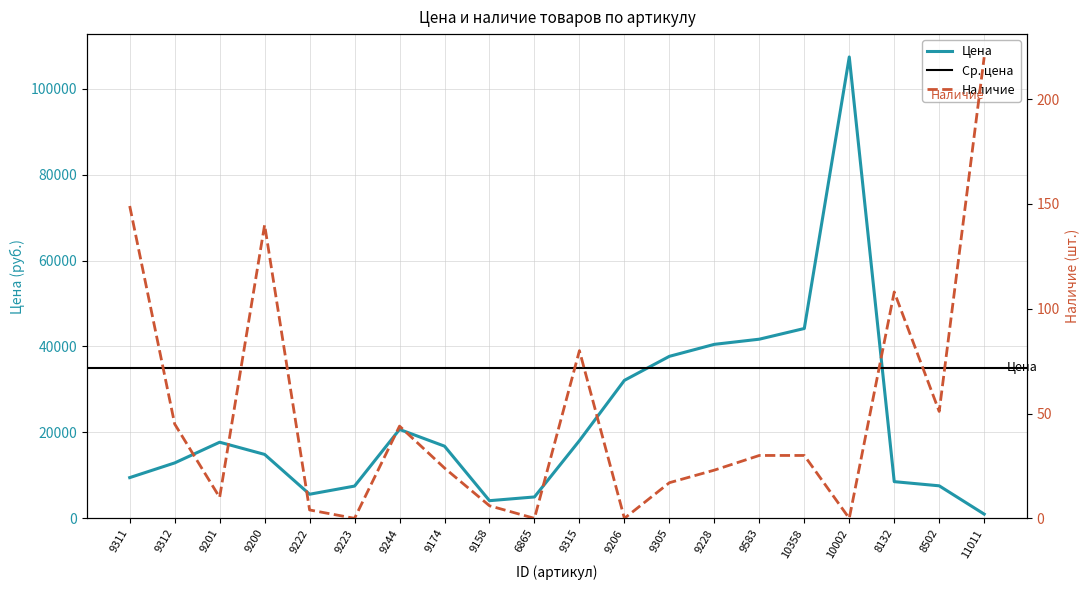

True or false: Цена has more than 0 interior local peaks.

True